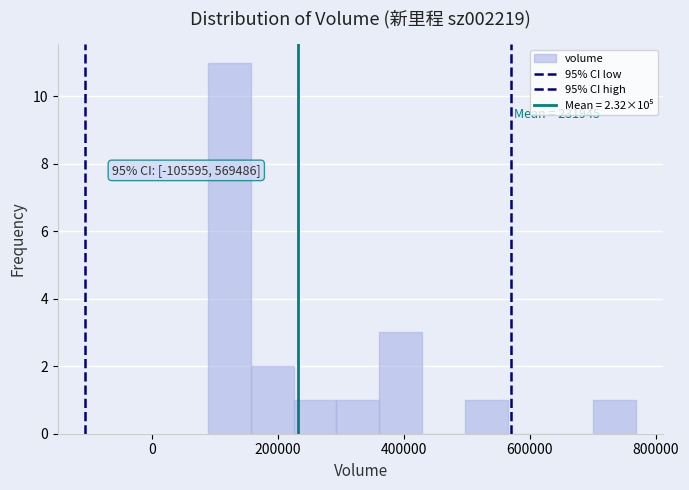

Around what value on the x-axis is the tallest bar? Give the approximate position of its centre, as read against the axis.

120000